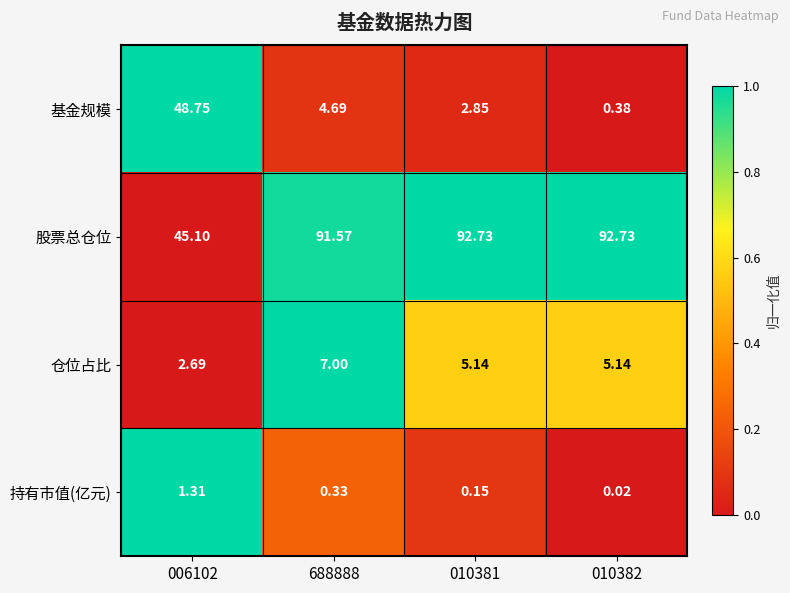

Which series has the widest spread of values?

基金规模